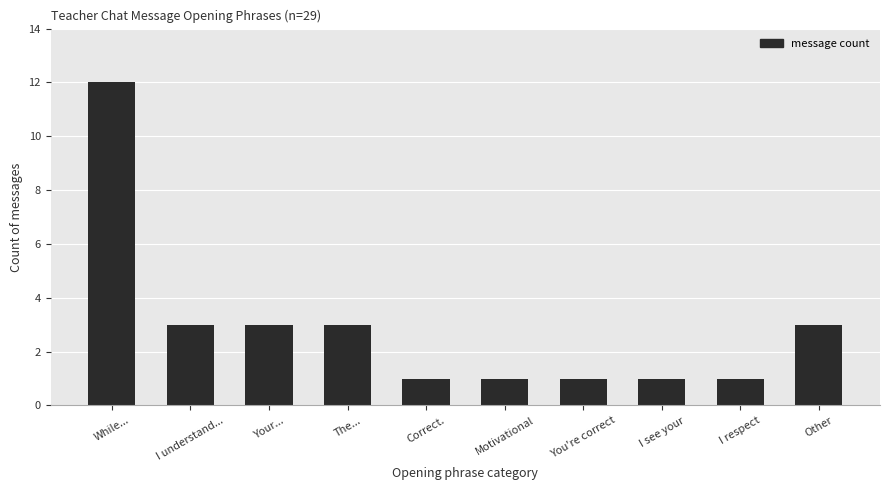

Which category has the highest value across all series?

While...